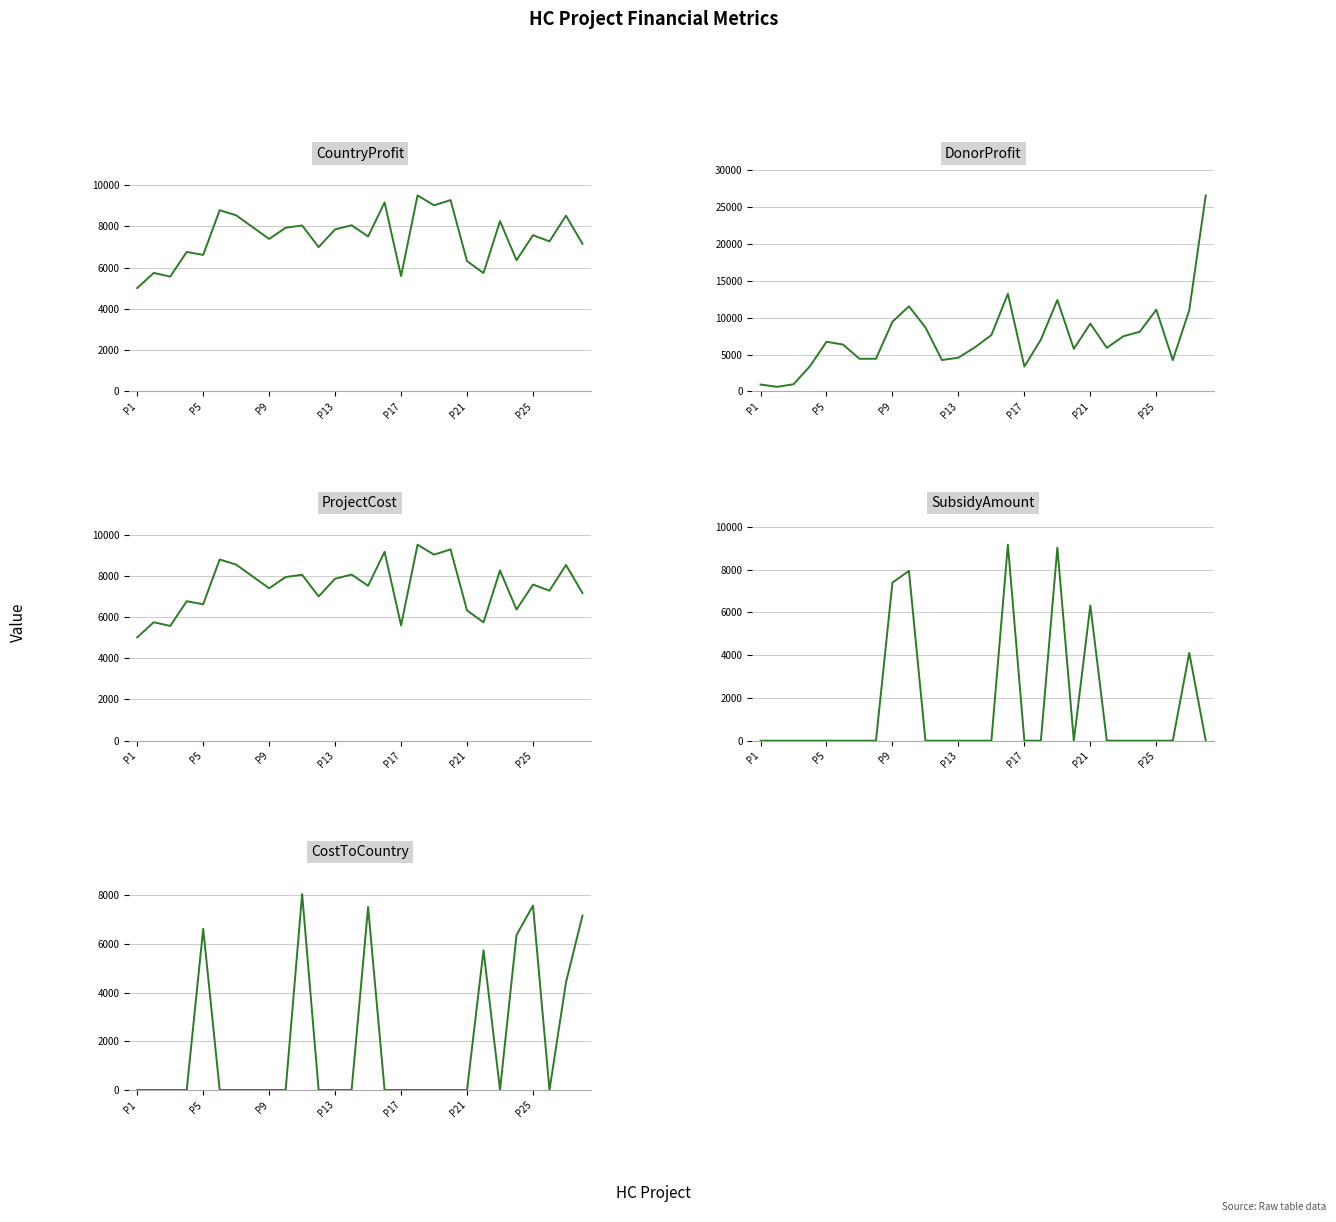

True or false: DonorProfit has more than 2 interior local peaks.

True